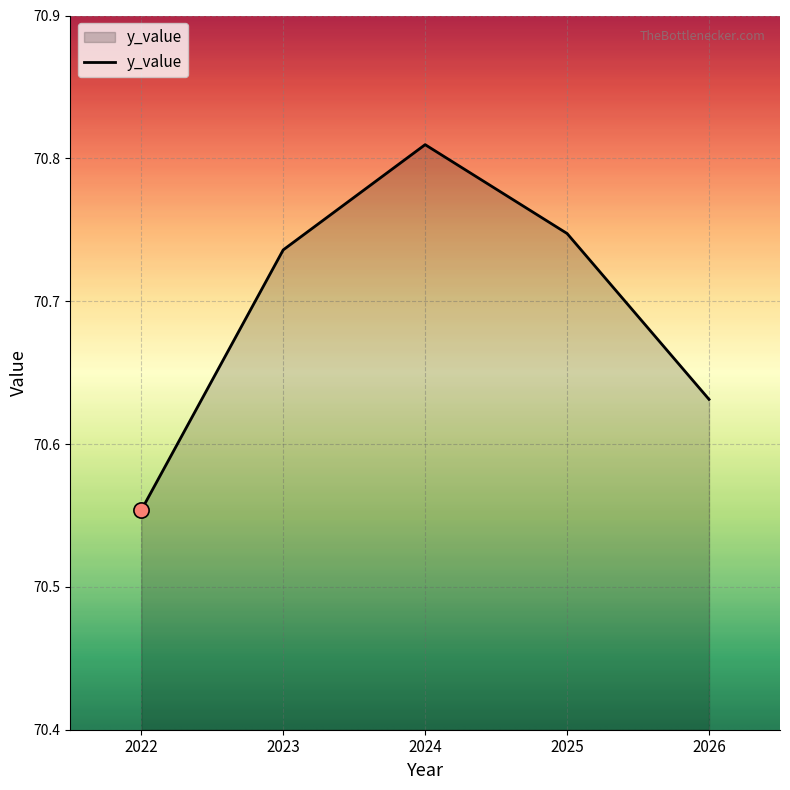

Which has a higher value, 2022 or 2023?

2023